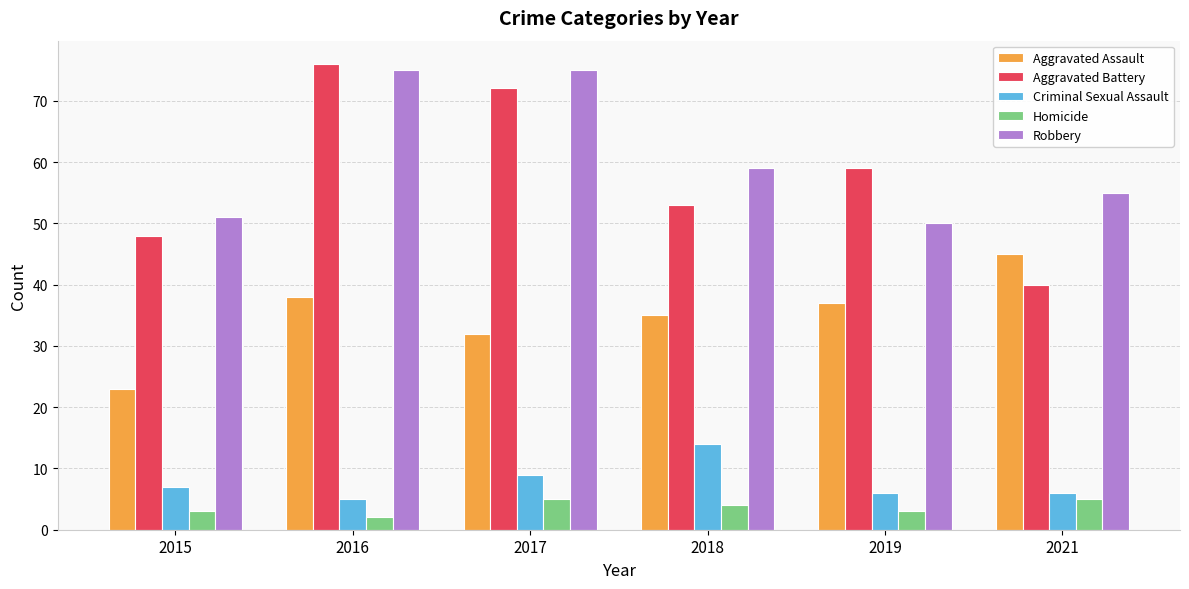

What are all the series names shown in the legend?

Aggravated Assault, Aggravated Battery, Criminal Sexual Assault, Homicide, Robbery